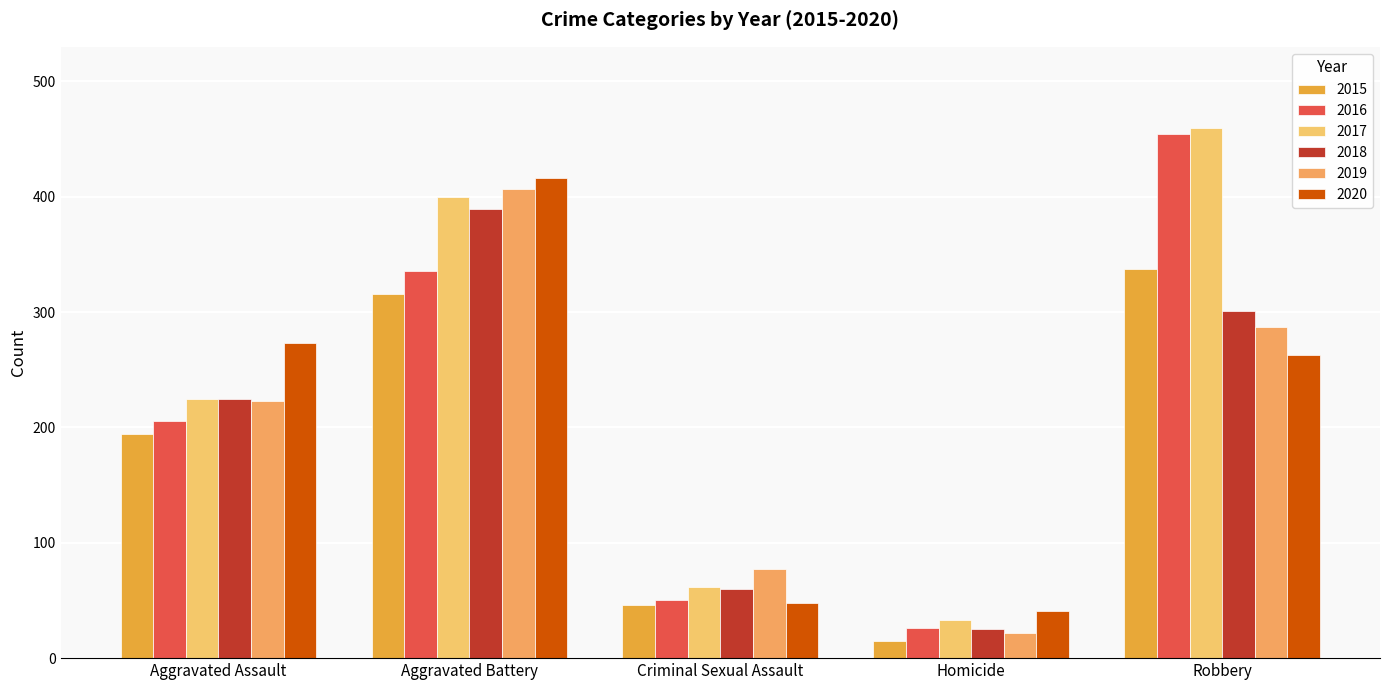

How many values in the 2018 series are below 225?

2